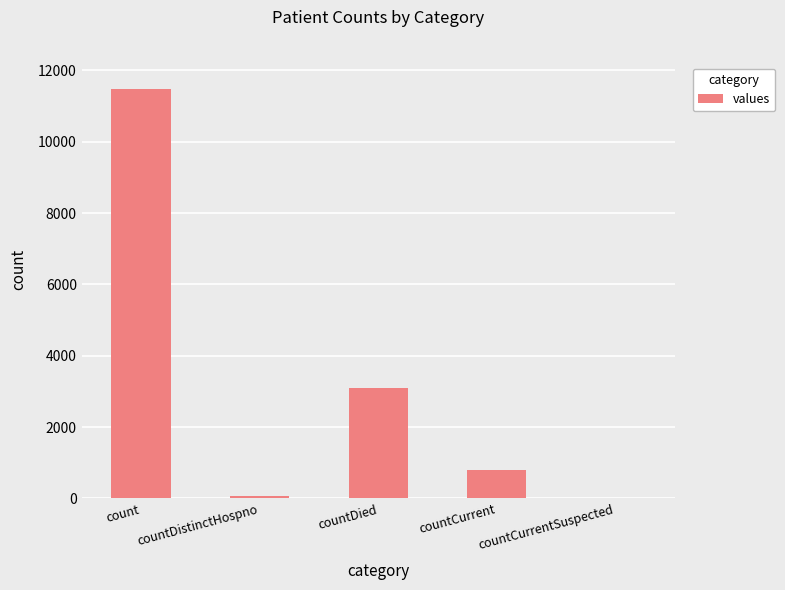

What is the sum of the values at countCurrent and countCurrentSuspected?

808